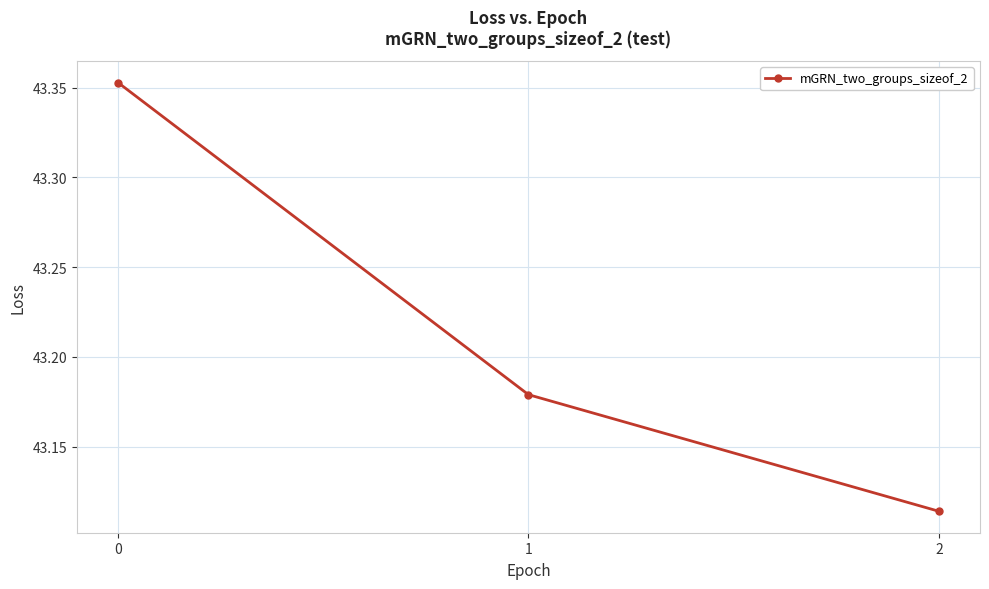

The chart shows a value of 8.9 at 0. True or false?

False